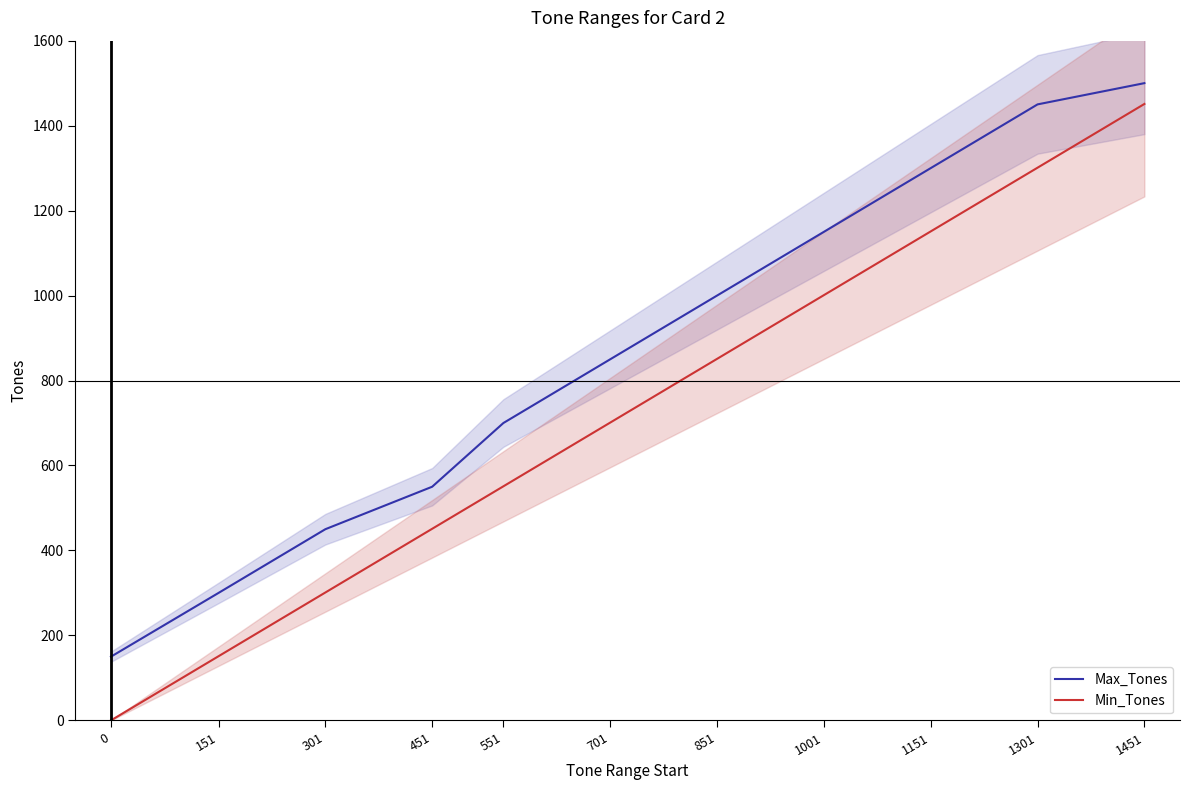

What is the difference between the maximum and minimum values in the Min_Tones series?

1451